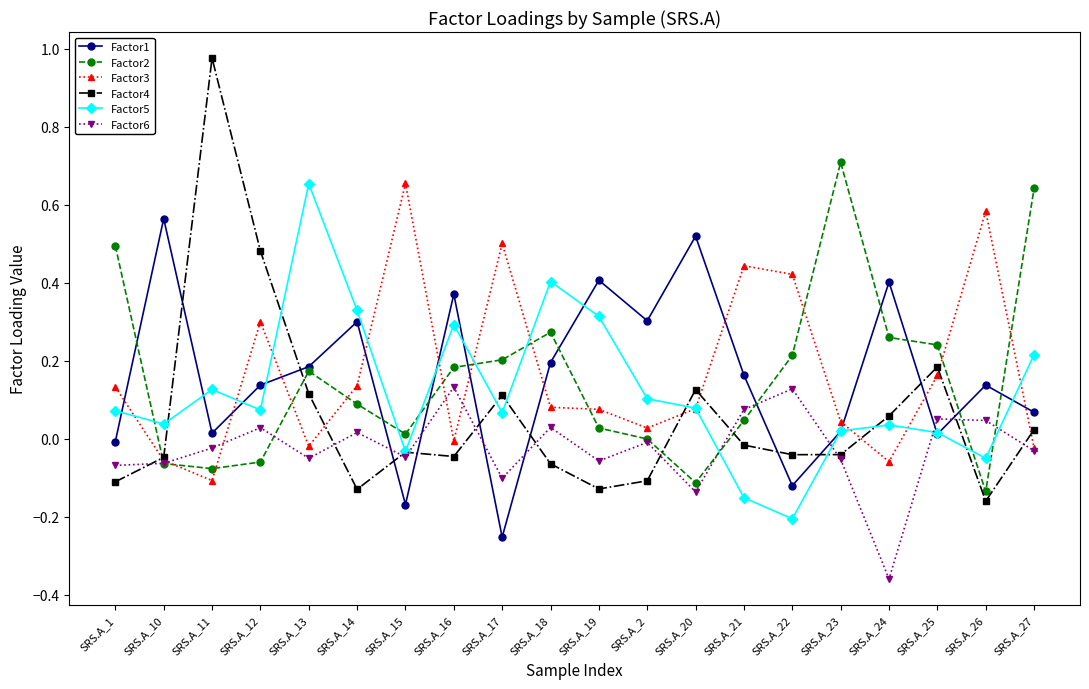

How many times do Factor3 and Factor5 cross each other?

11